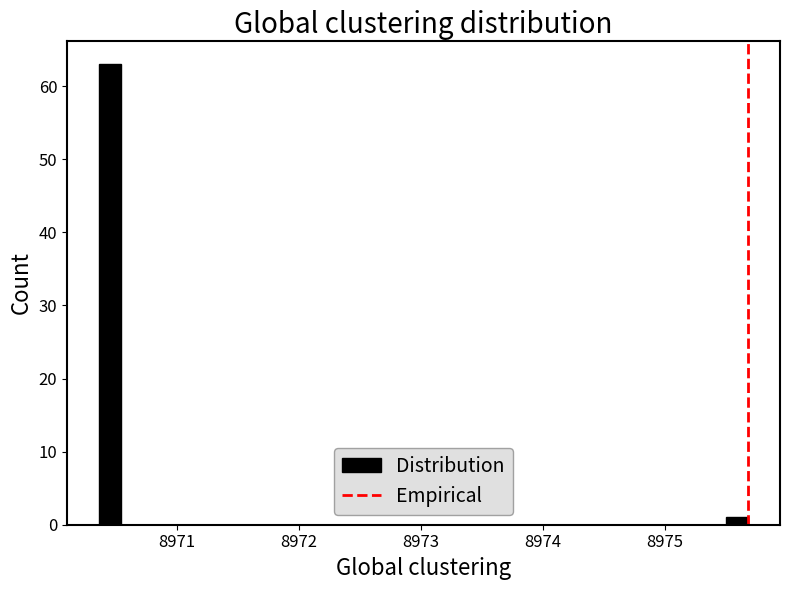

Read against the x-axis, roughly where is the centre of the tallest bar?

8970.5